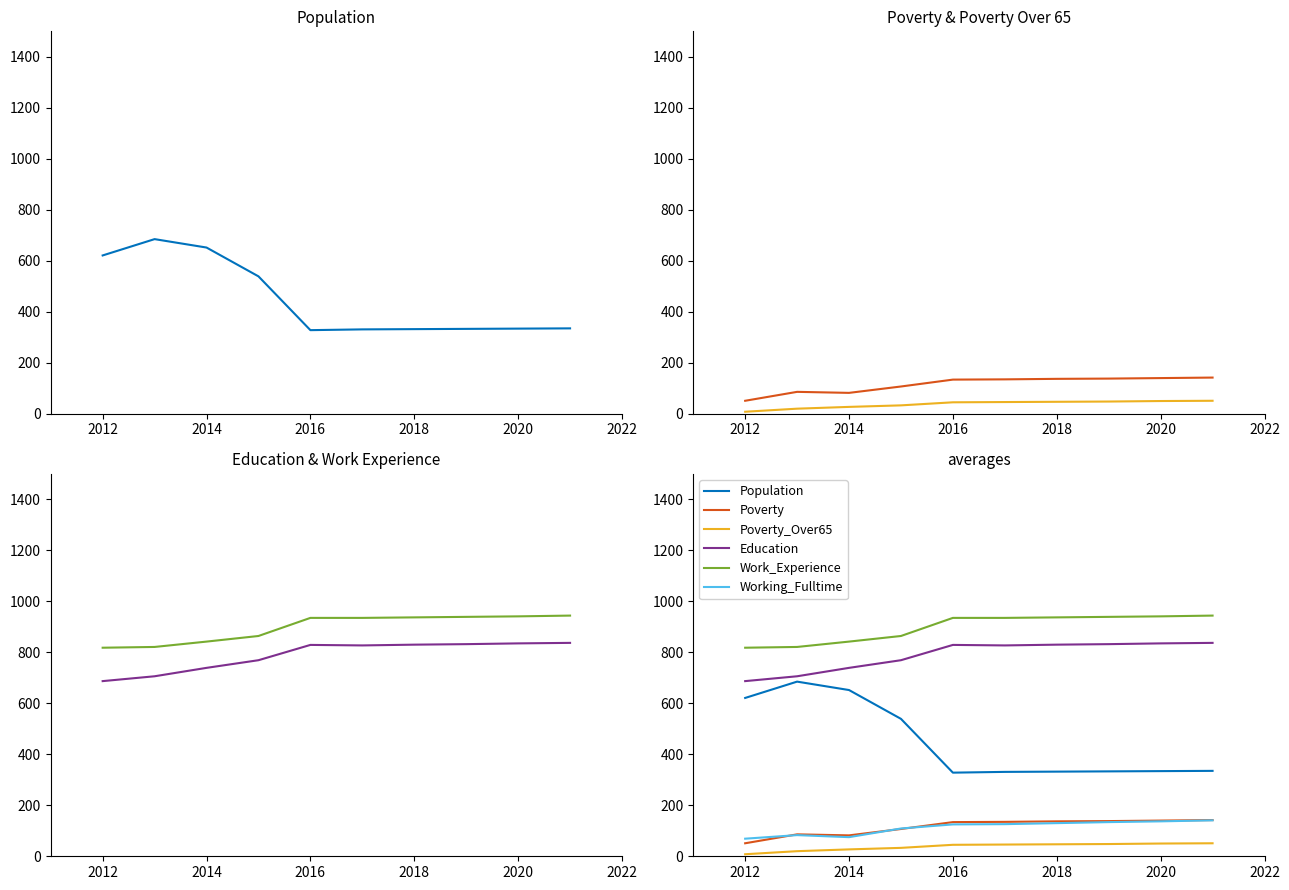

True or false: Poverty_Over65 and Education cross at least once.

False